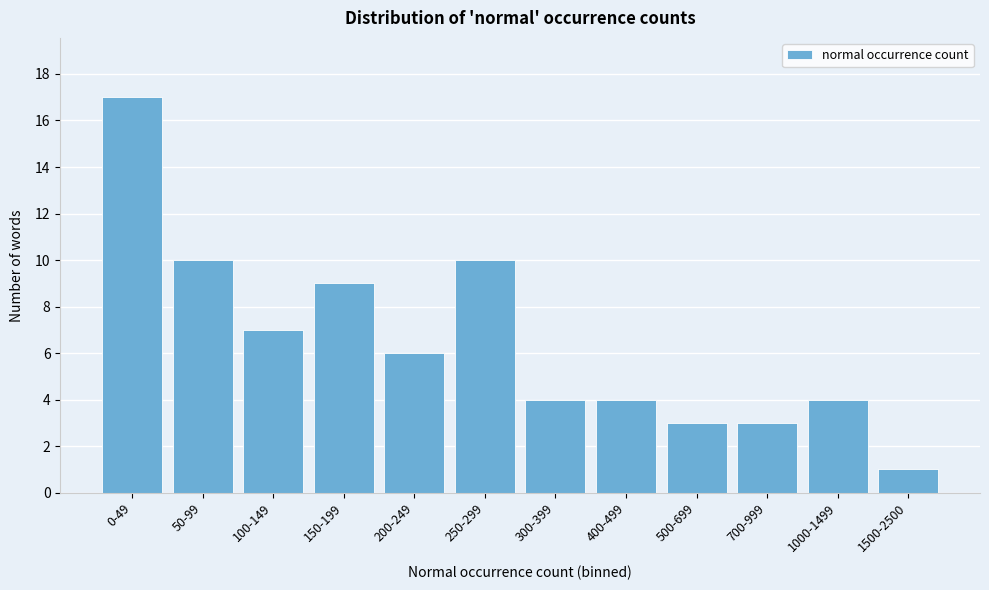

Reading right to left, transcribe all the data shown in this chart.

1500-2500=1	1000-1499=4	700-999=3	500-699=3	400-499=4	300-399=4	250-299=10	200-249=6	150-199=9	100-149=7	50-99=10	0-49=17